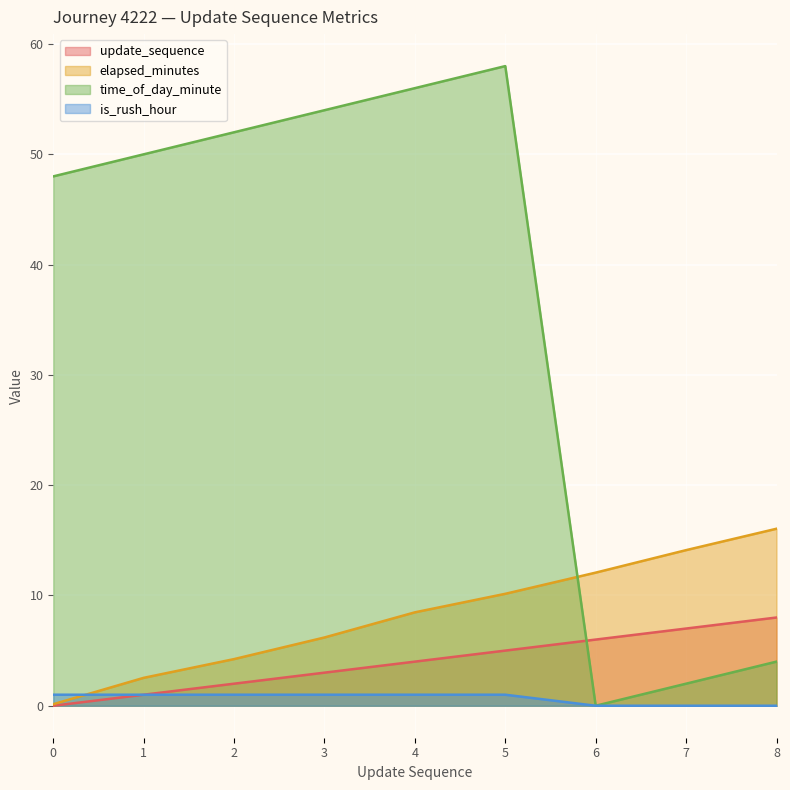

How many times do is_rush_hour and elapsed_minutes cross each other?

1